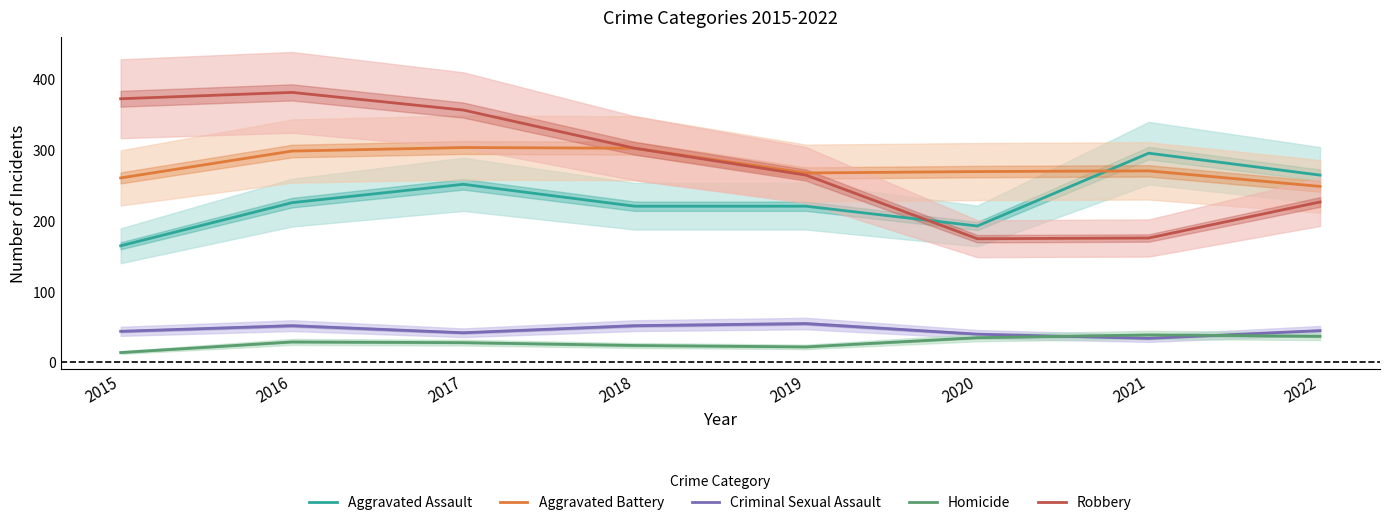

What is the spread (max minus min) of values at 2022?

228